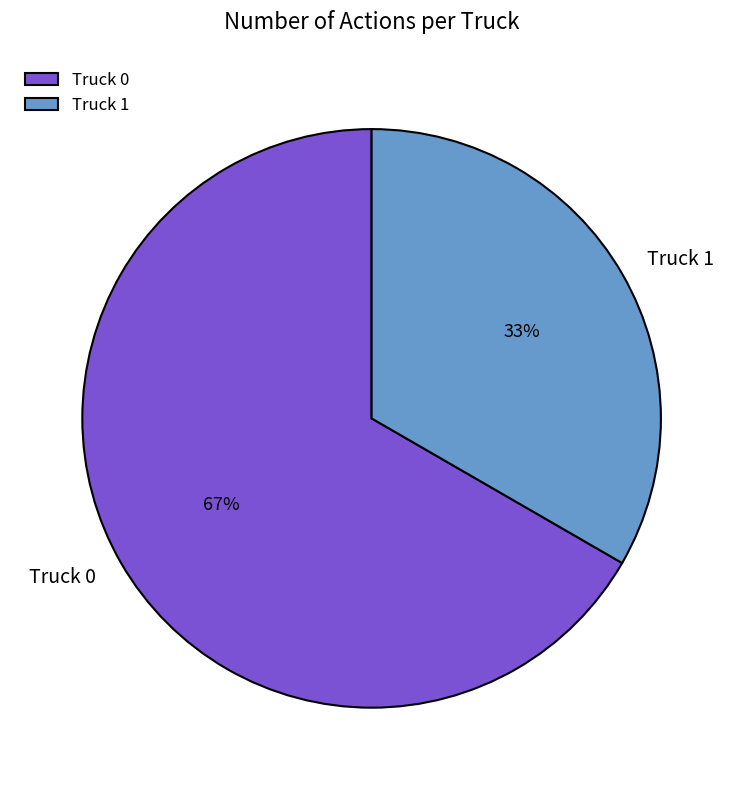

How many segments does this pie chart have?

2